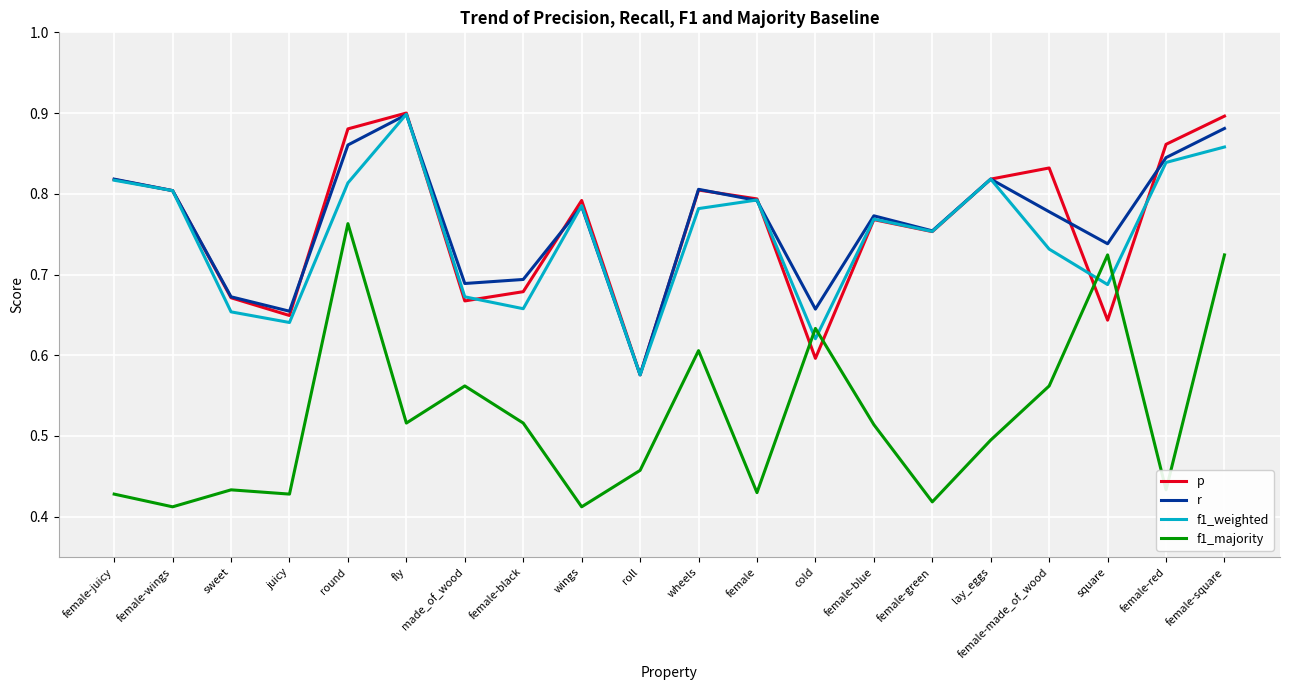

How many lines are shown in the chart?

4